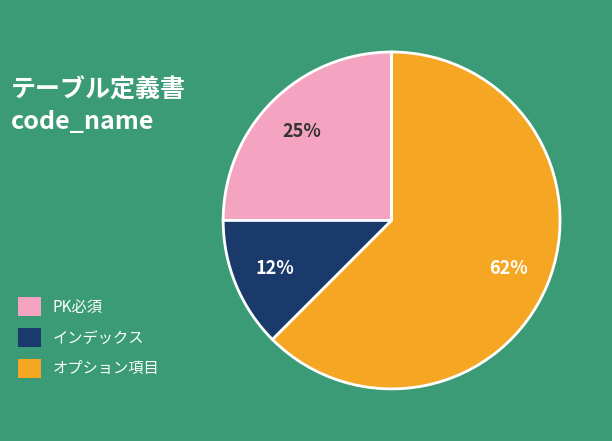

Is the sum of インデックス and オプション項目 greater than half?

Yes